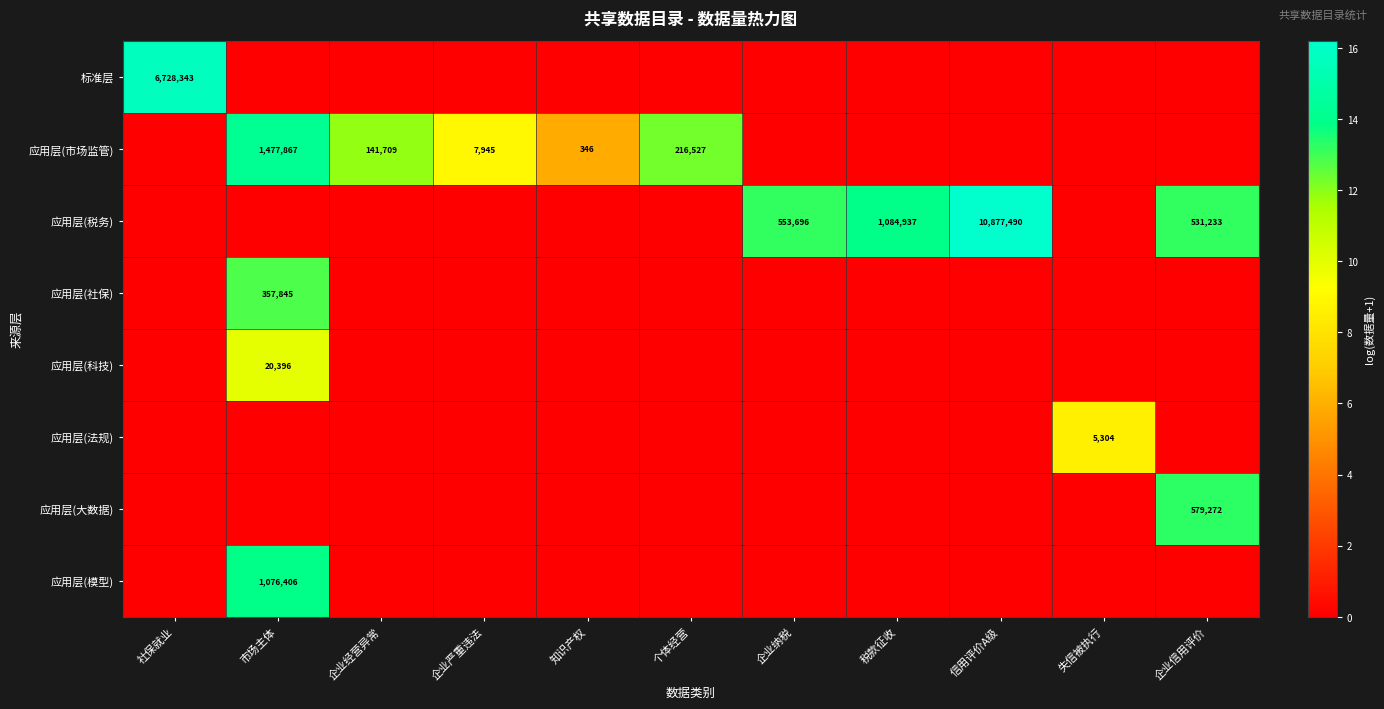

List the labels in order of 应用层(社保) value, smallest first.

社保就业, 企业经营异常, 企业严重违法, 知识产权, 个体经营, 企业纳税, 税款征收, 信用评价A级, 失信被执行, 企业信用评价, 市场主体